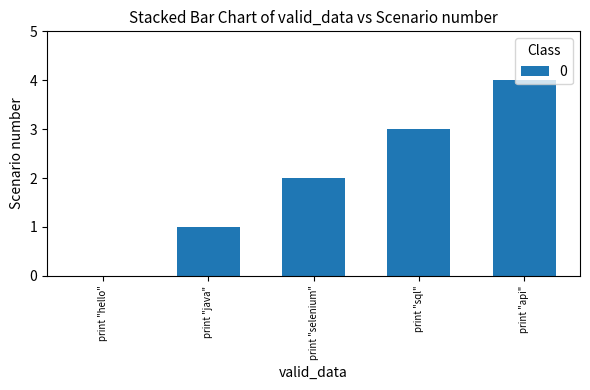

Is it true that the value at print "hello" is 0?

True